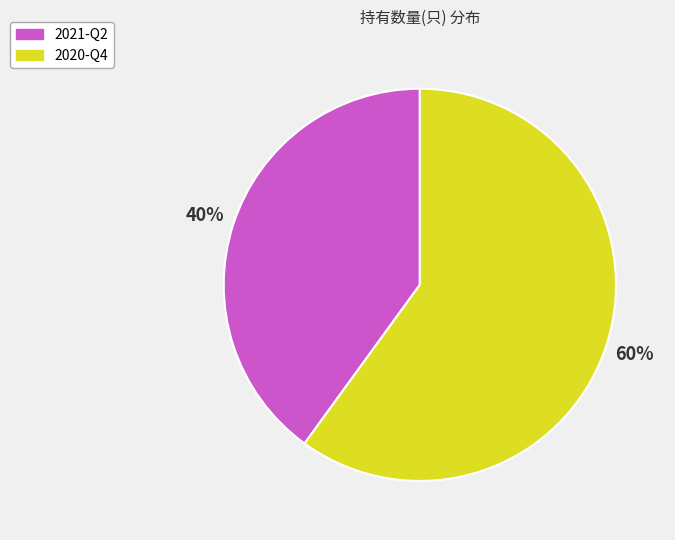

Is it true that 2021-Q2 is 29% of the pie?

False